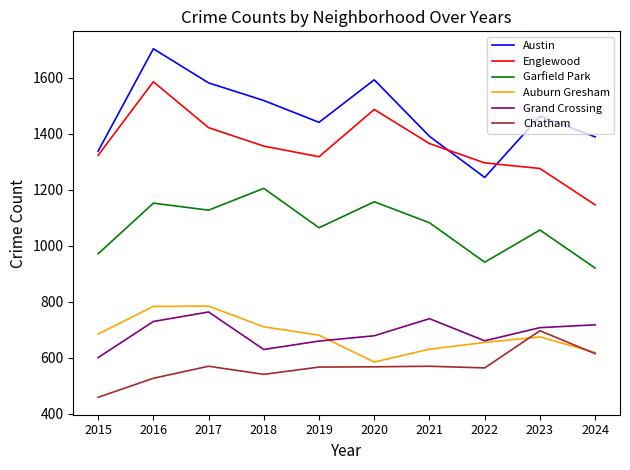

True or false: Auburn Gresham and Austin cross at least once.

False